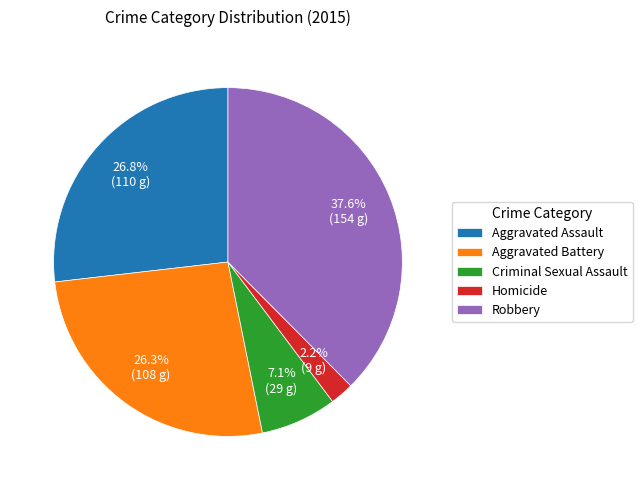

Between Criminal Sexual Assault and Aggravated Assault, which is larger?

Aggravated Assault